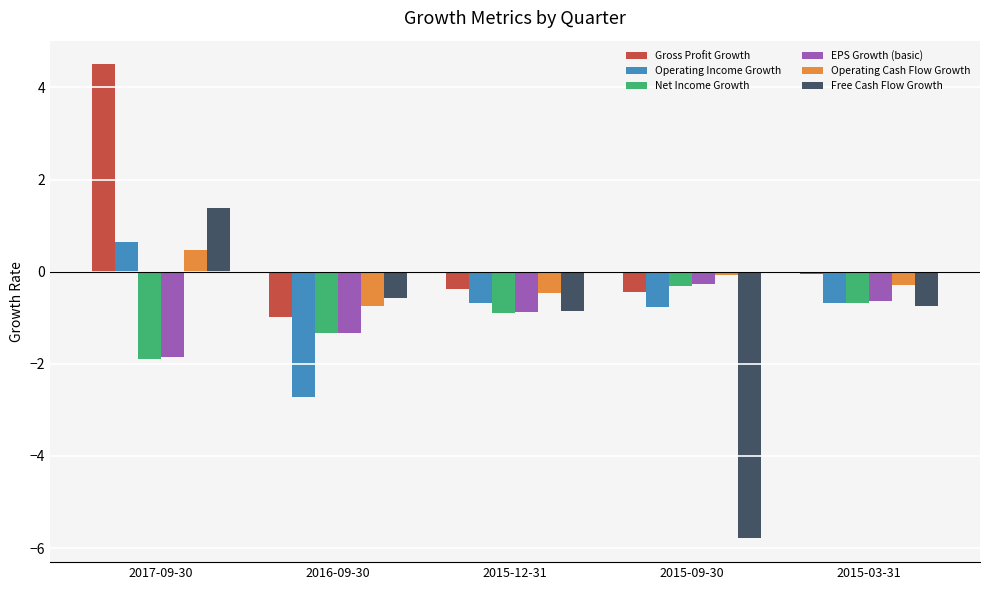

What value does the Operating Income Growth series have at 2016-09-30?

-2.7